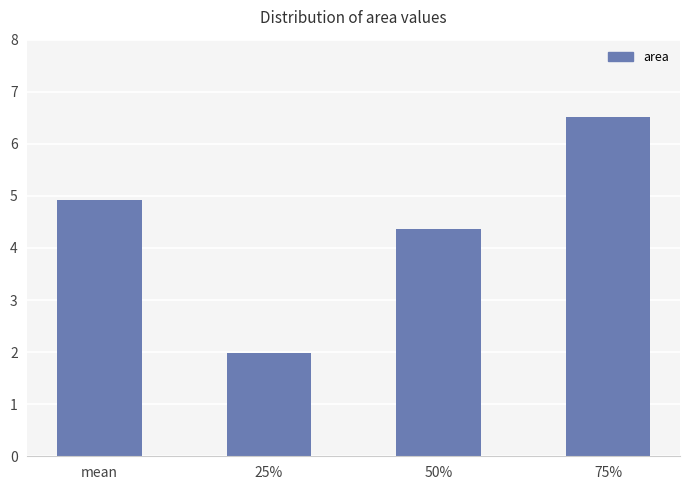

What is the sum of all values?

17.8